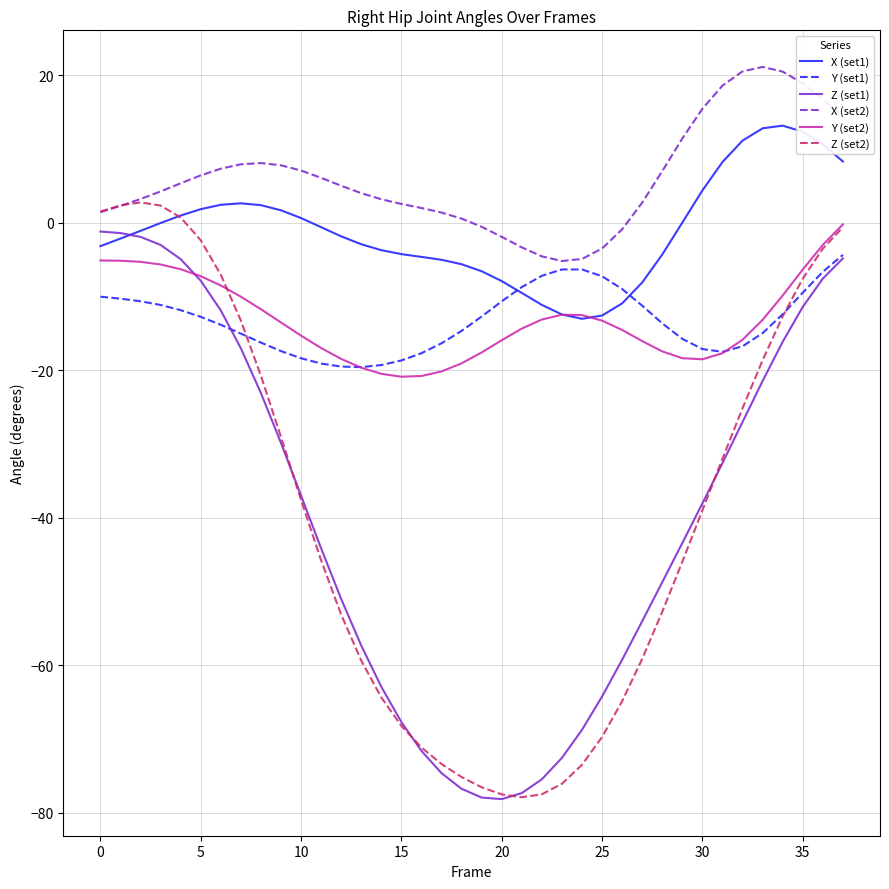

Which series has the largest total across all categories?

X (set2)